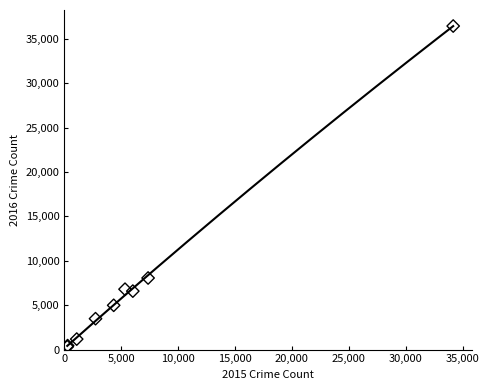

What Y value in the scatter plot is closest to 18374?

8058